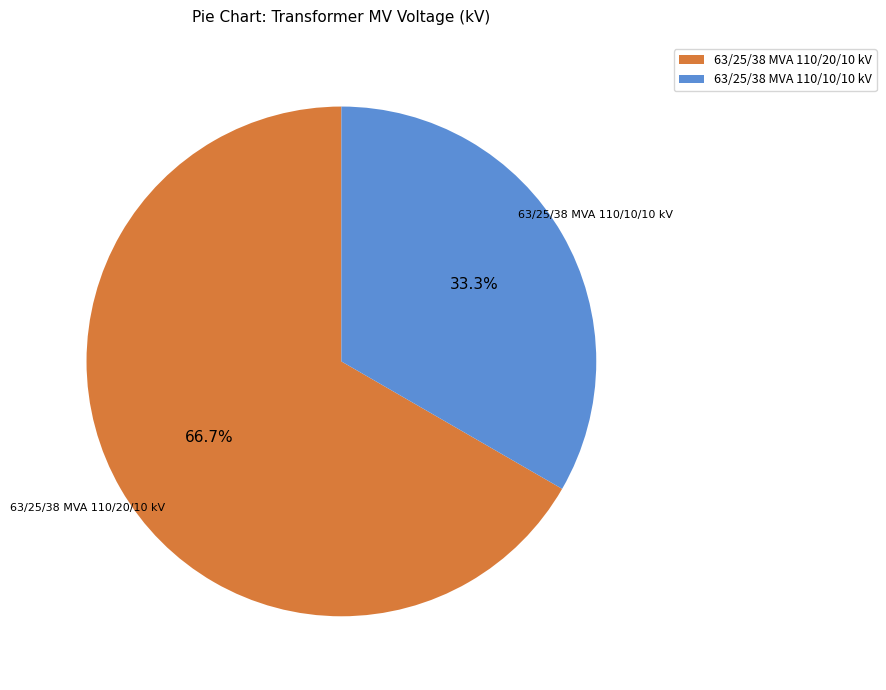

Does 63/25/38 MVA 110/10/10 kV account for over 50% of the chart?

No